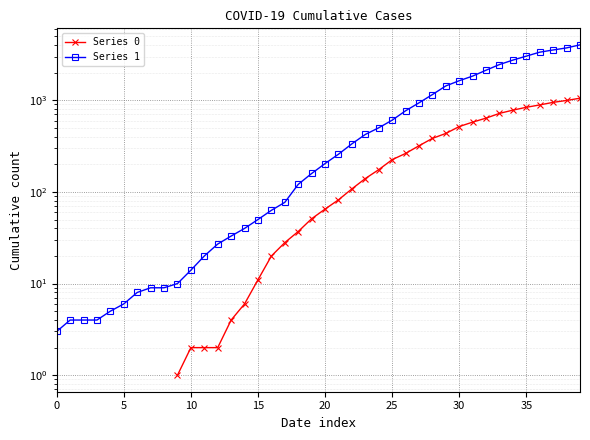

Is this an area chart (filled region under the line)?

No